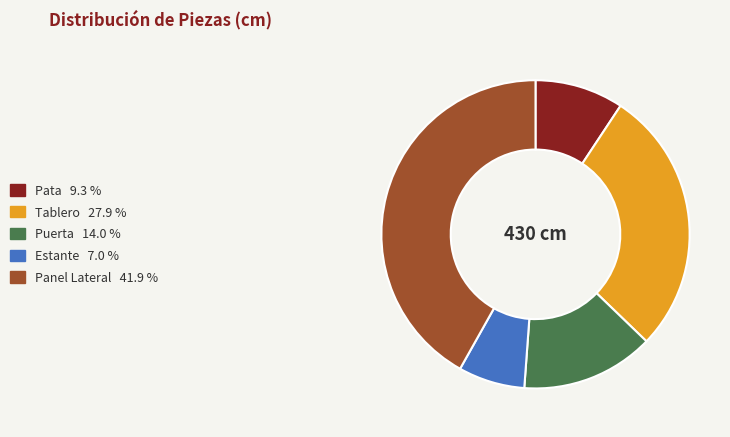

How many segments does this pie chart have?

5